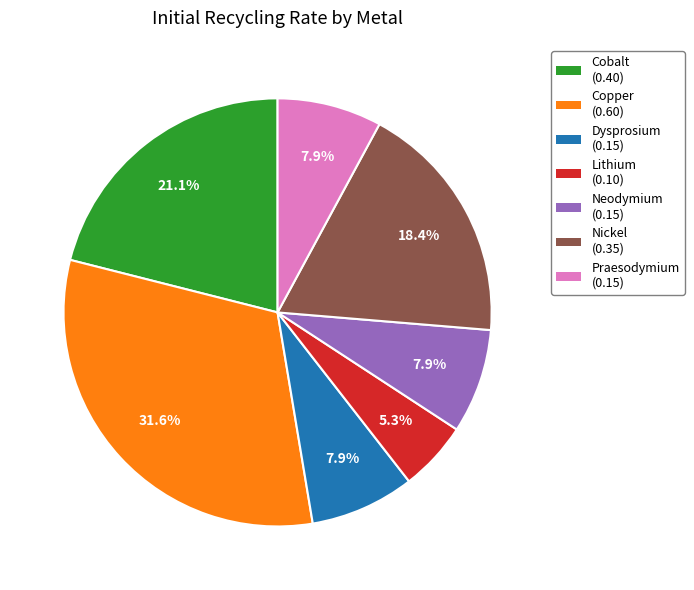

Is Cobalt the majority of the pie?

No